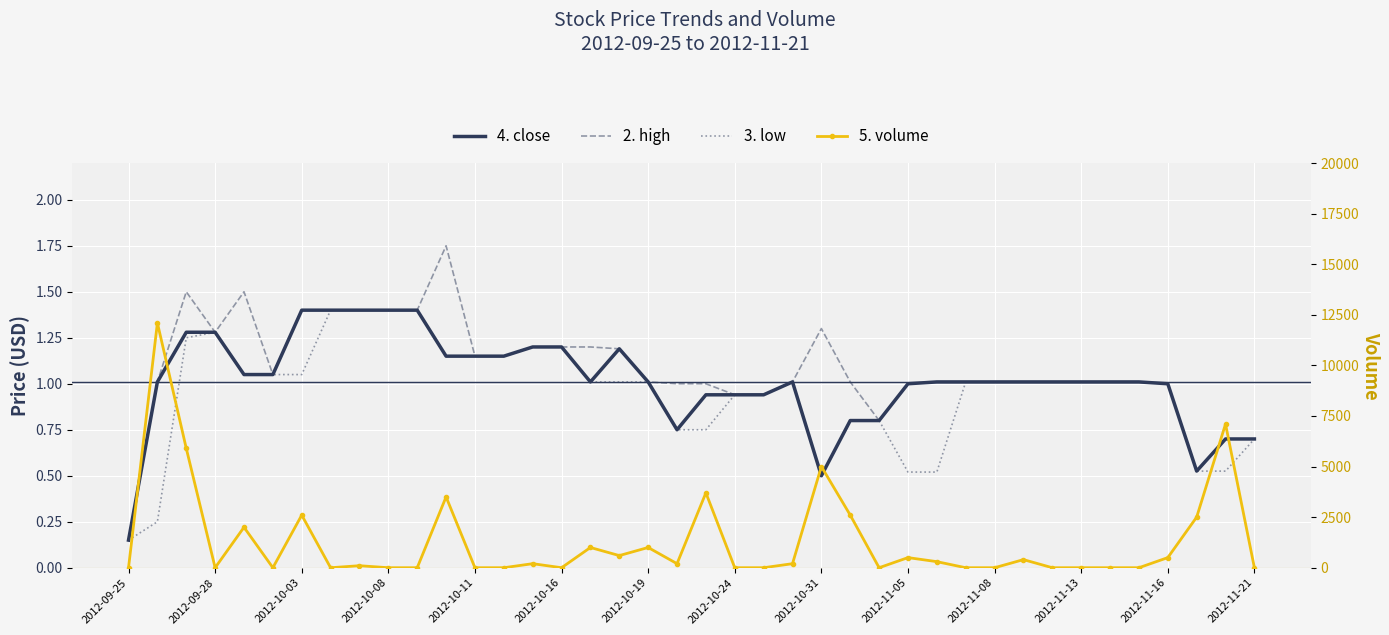

How many categories are shown in the chart?

40